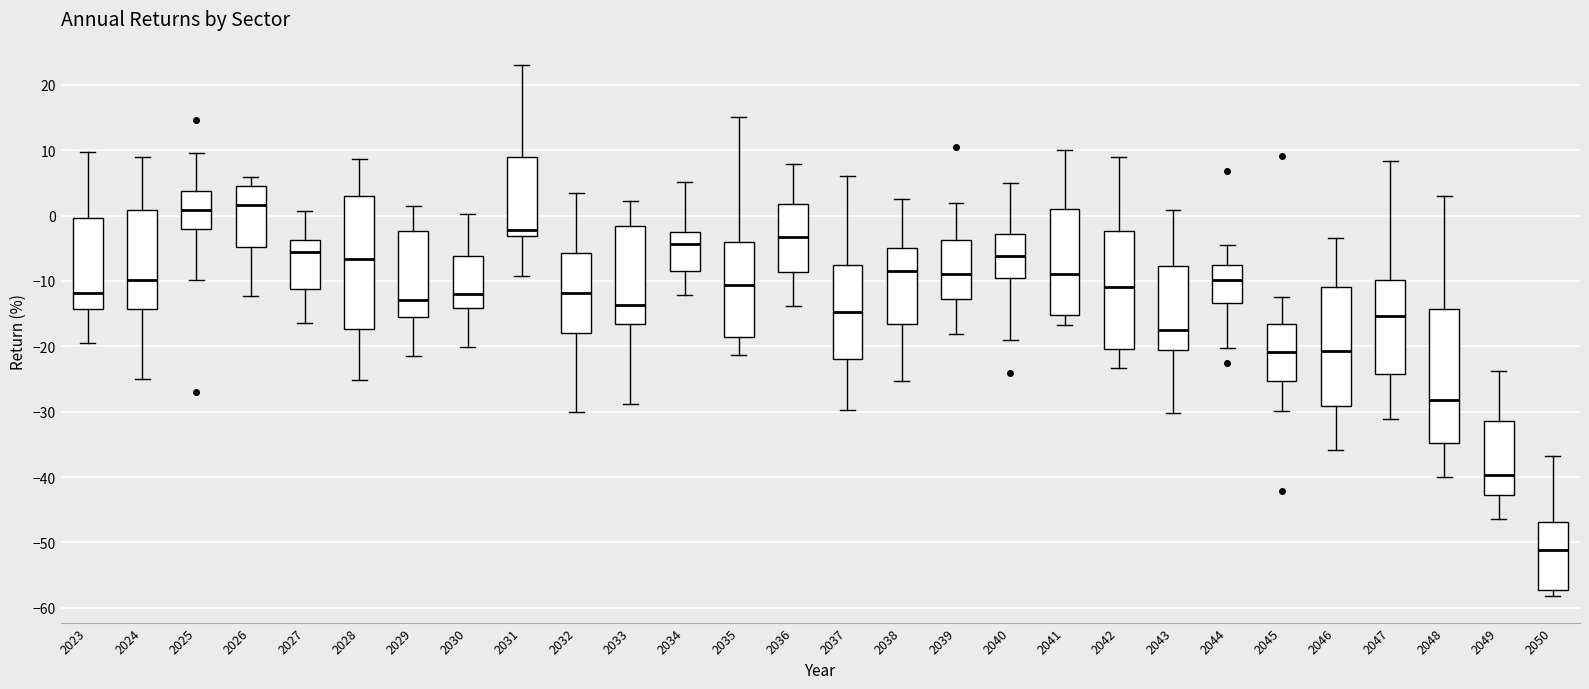

Which box has the lowest median line?

2050